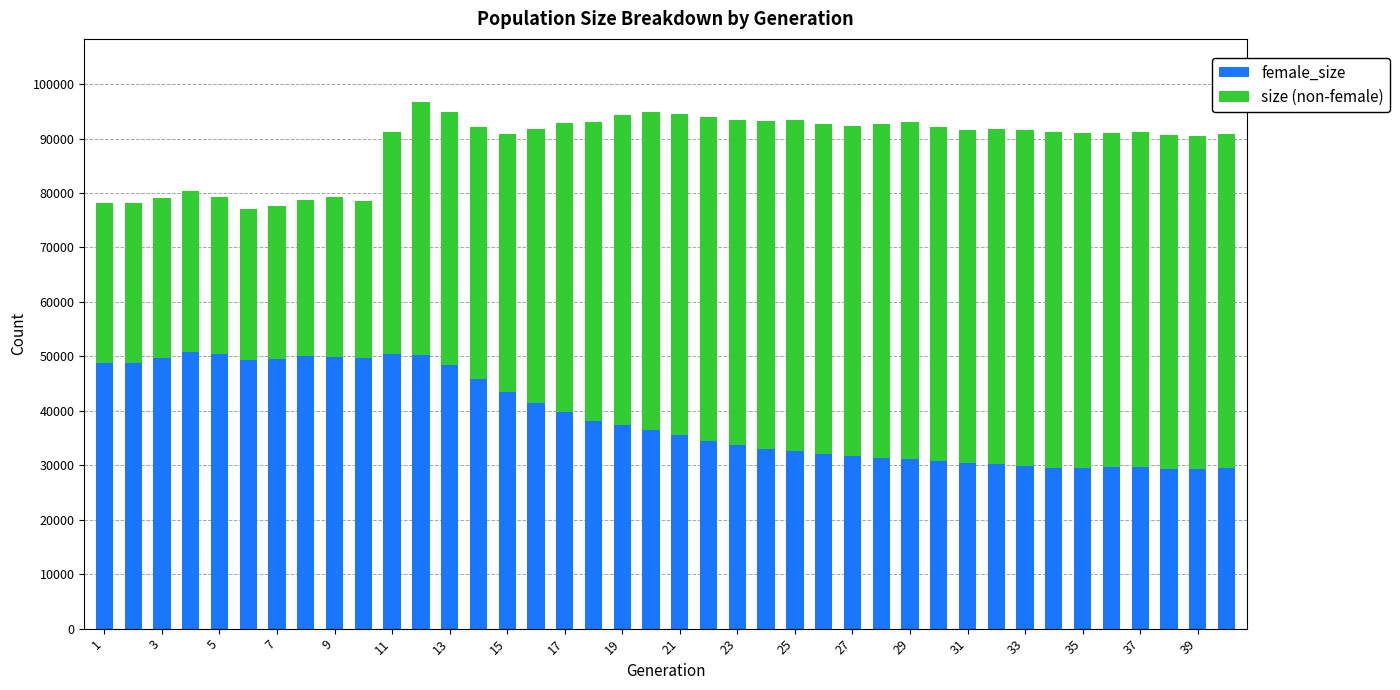

What is the average value of the female_size series?

38809